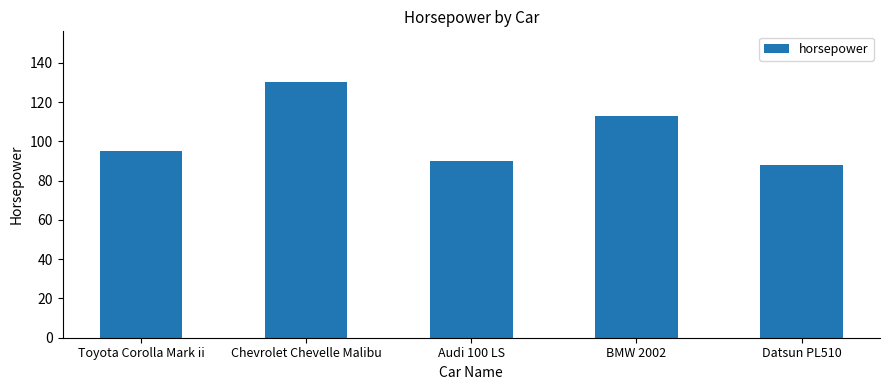

The chart shows a value of 90 at Audi 100 LS. True or false?

True